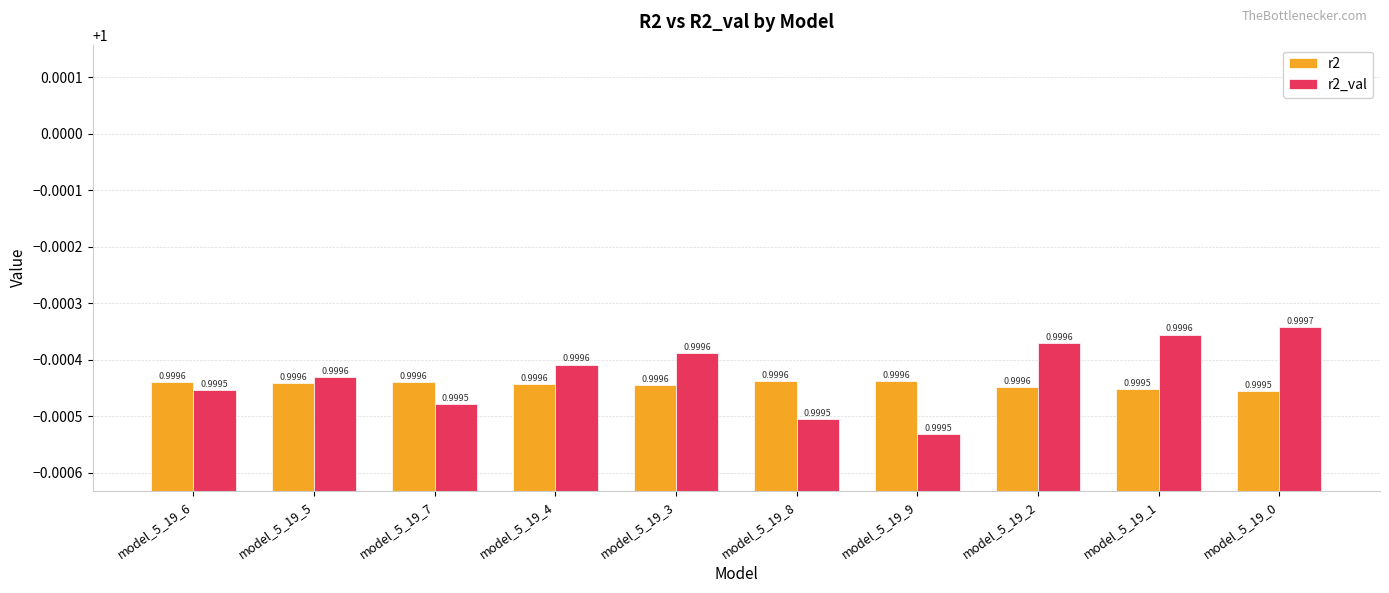

Rank the series by their maximum value, from lowest to highest.

r2, r2_val